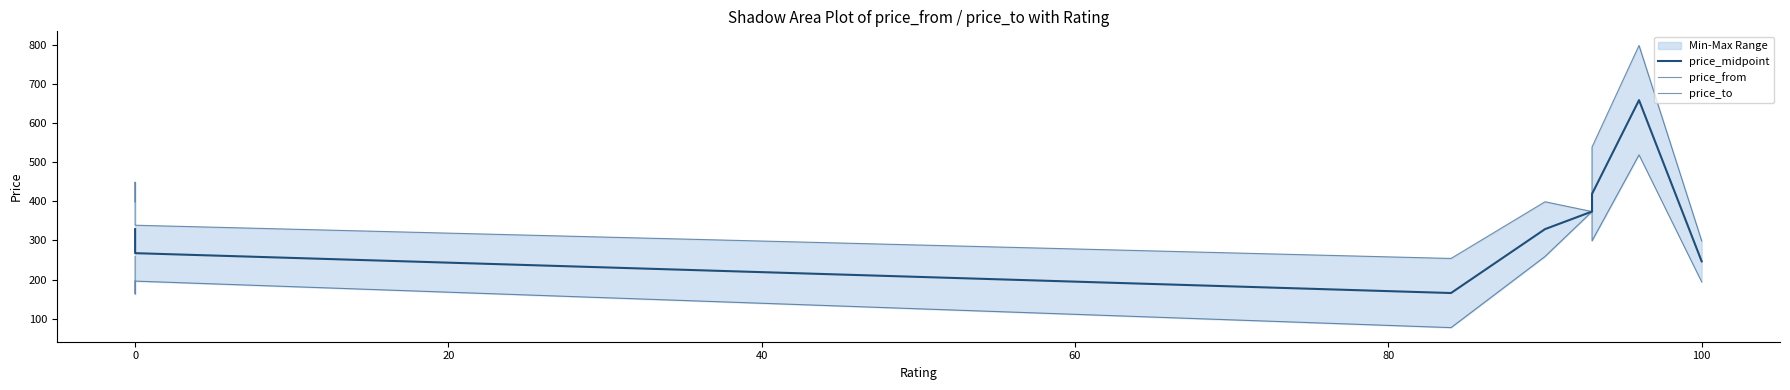

What is the maximum value for price_from?

519.0